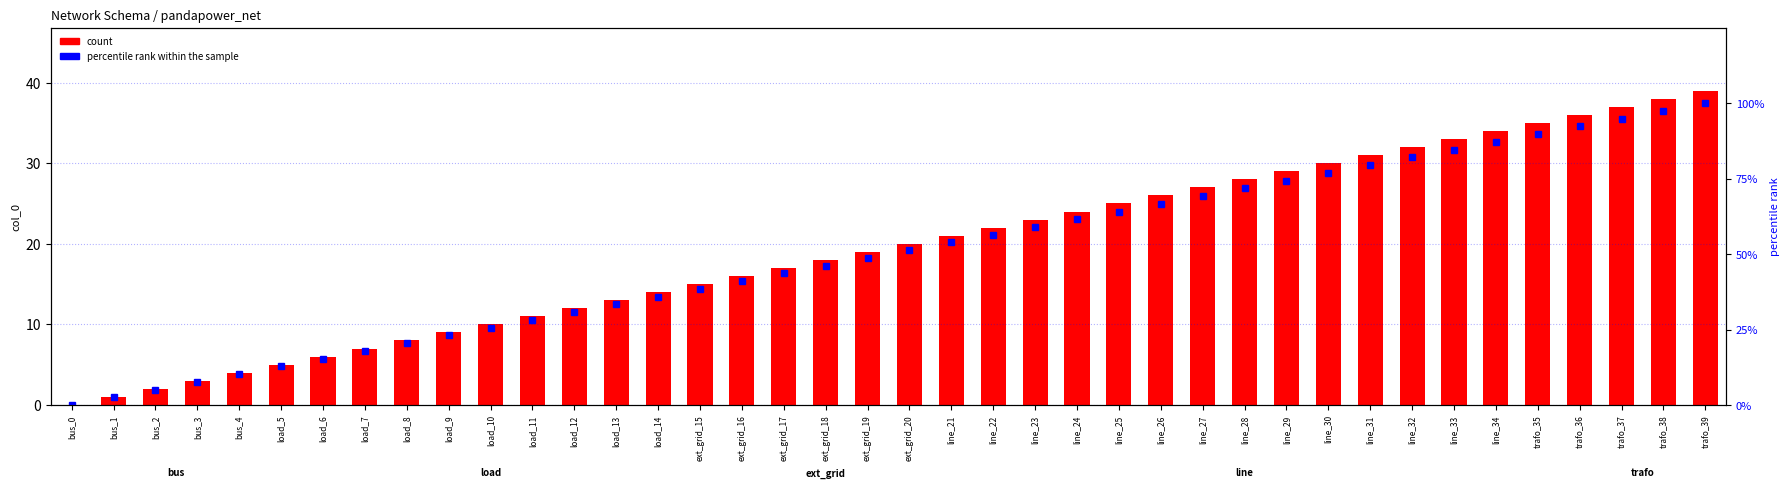

What is the difference between the maximum and minimum values in the percentile rank within the sample series?

100.0